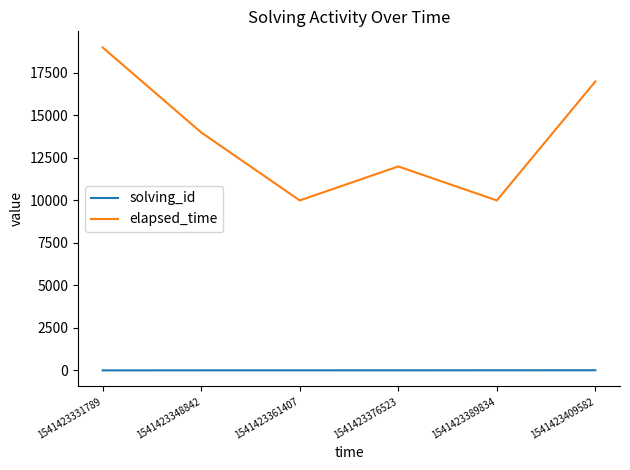

Is this an area chart (filled region under the line)?

No